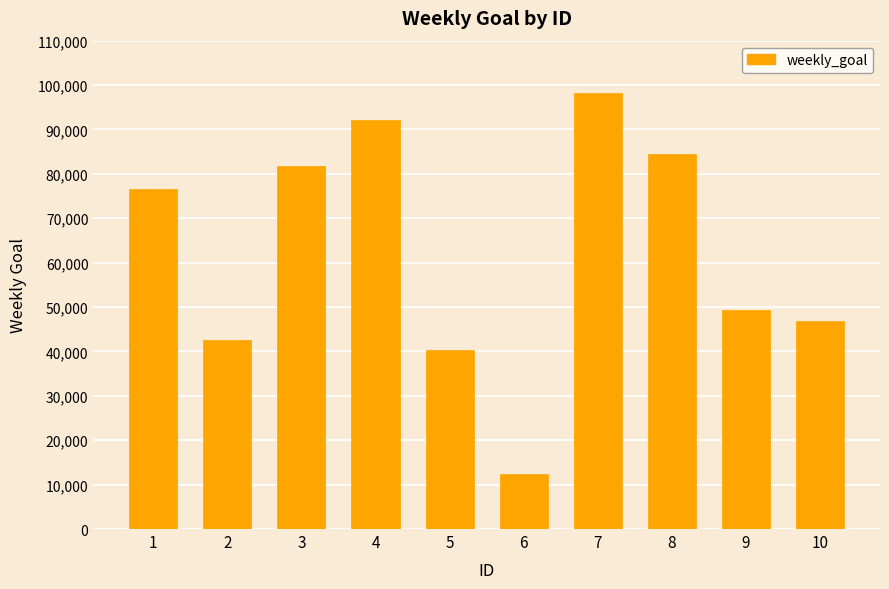

How many values are below 76478?

5